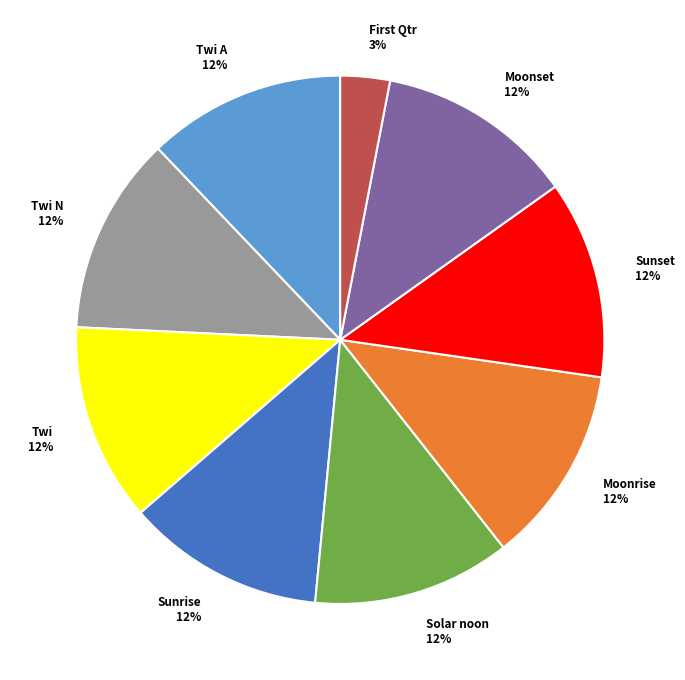

Which category has the smallest portion of the pie?

First Qtr